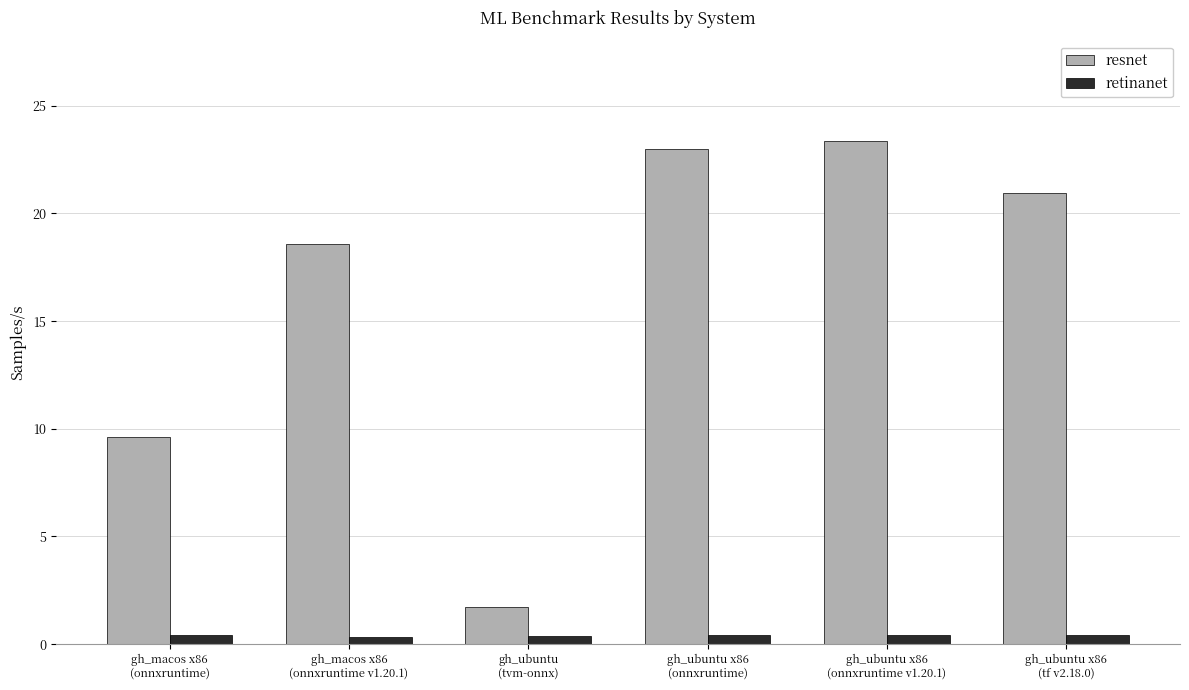

Which series has the largest total across all categories?

resnet